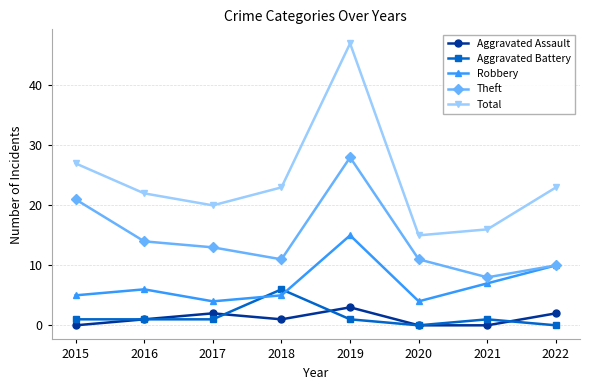

Which category has the highest value in the Total series?

2019